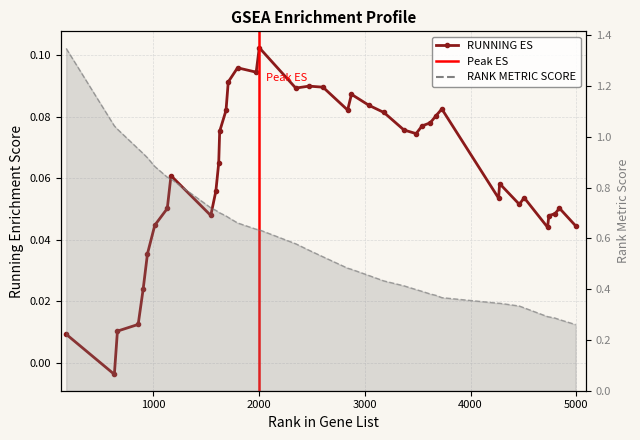

What is the spread (max minus min) of values at 1799?

0.6